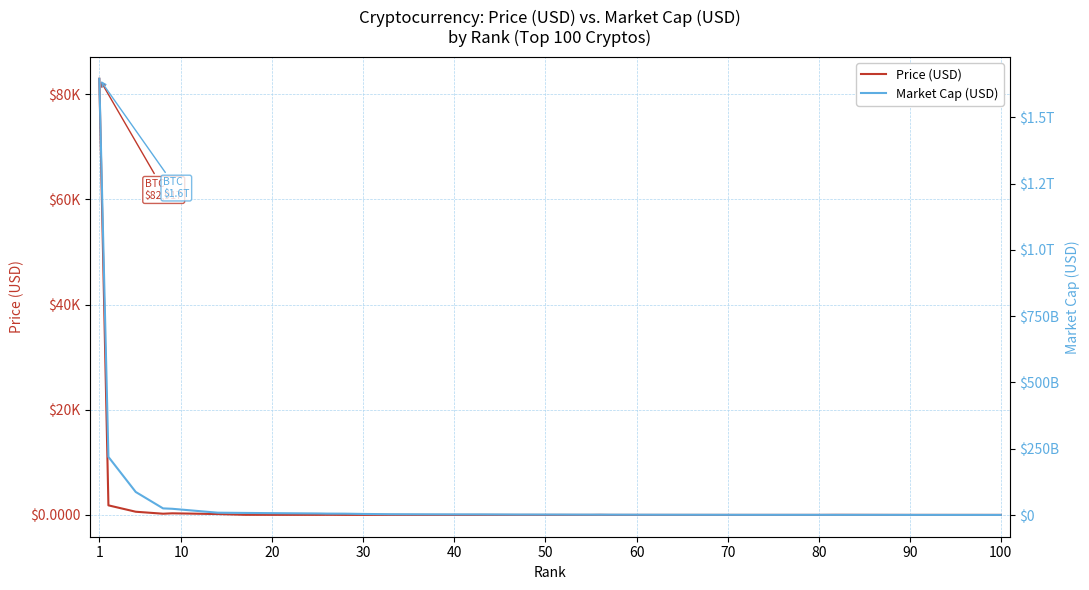

True or false: Market Cap (USD) and Price (USD) cross at least once.

False